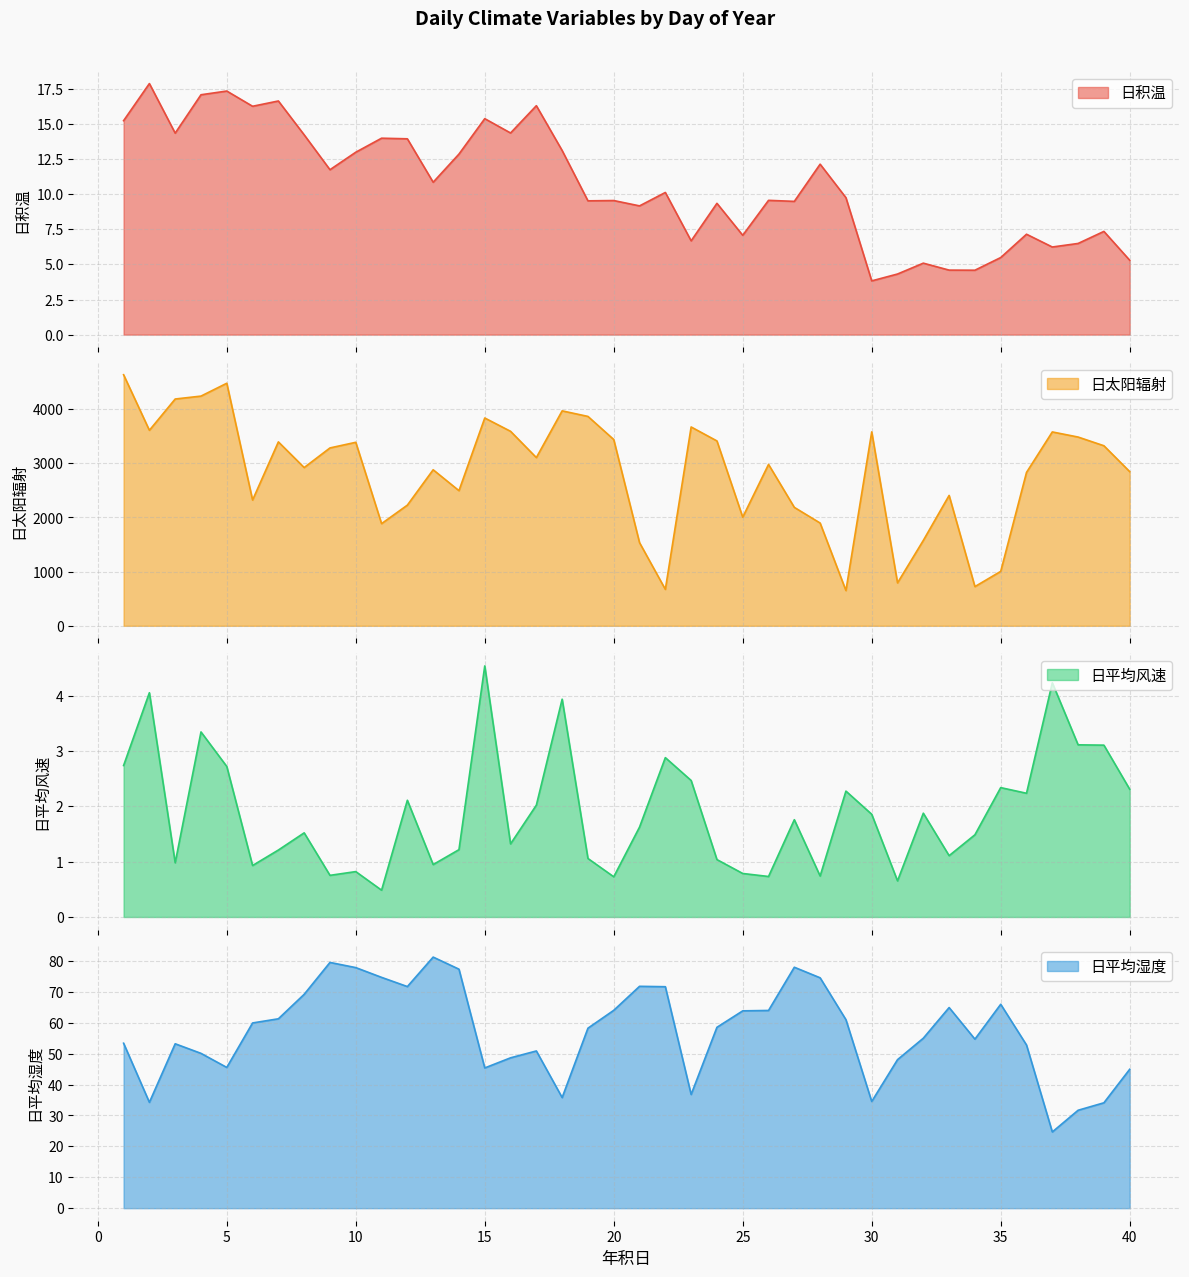

At 38.0, list the series in order from largest to smallest.

日太阳辐射, 日平均湿度, 日积温, 日平均风速